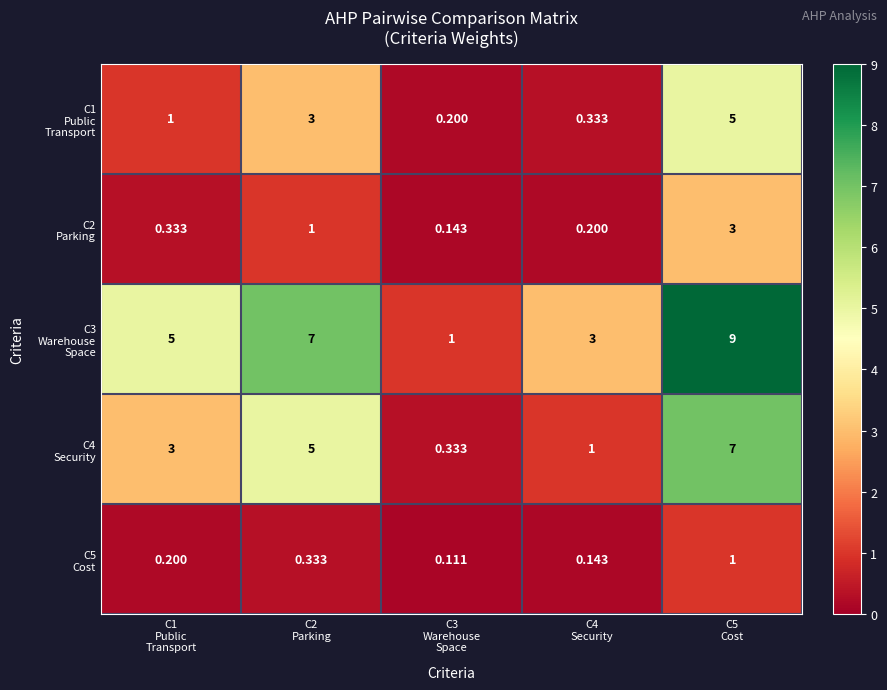

Which series has the largest range (max minus min)?

C3 Warehouse Space